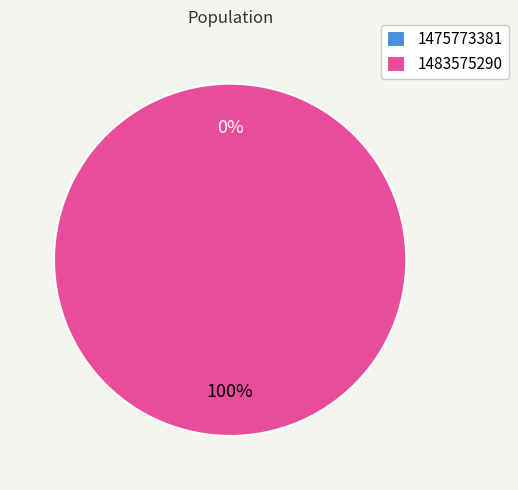

True or false: 1483575290 accounts for 99% of the total.

False